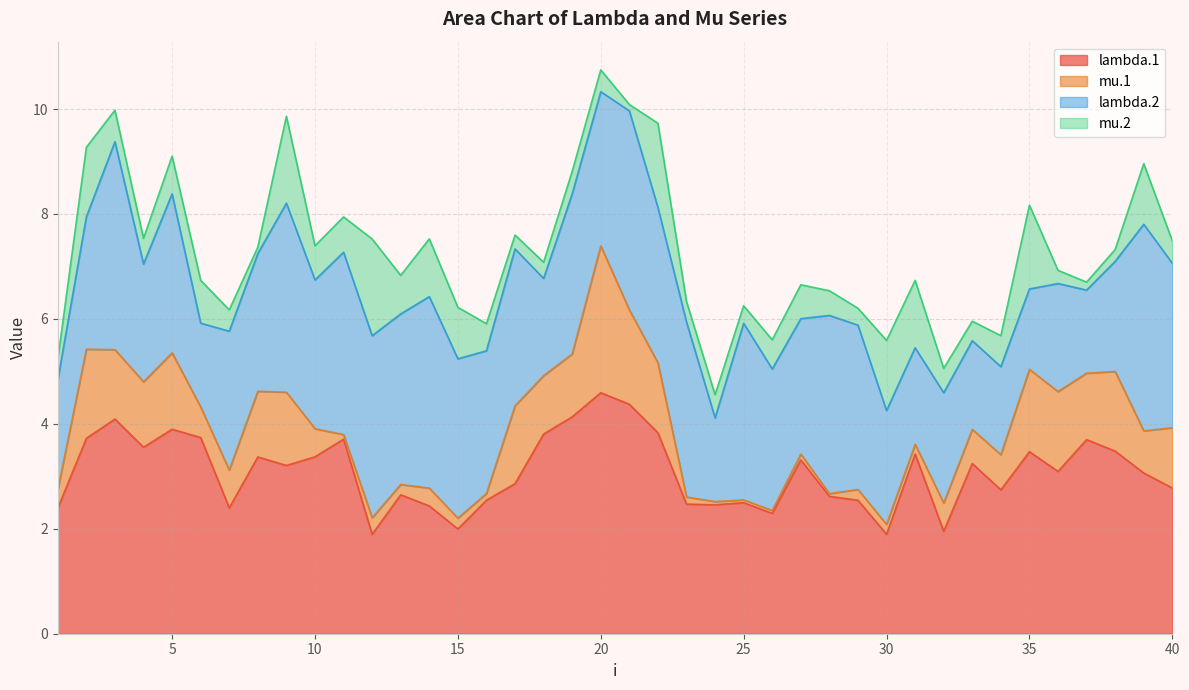

Where is the first local maximum for mu.1?

2